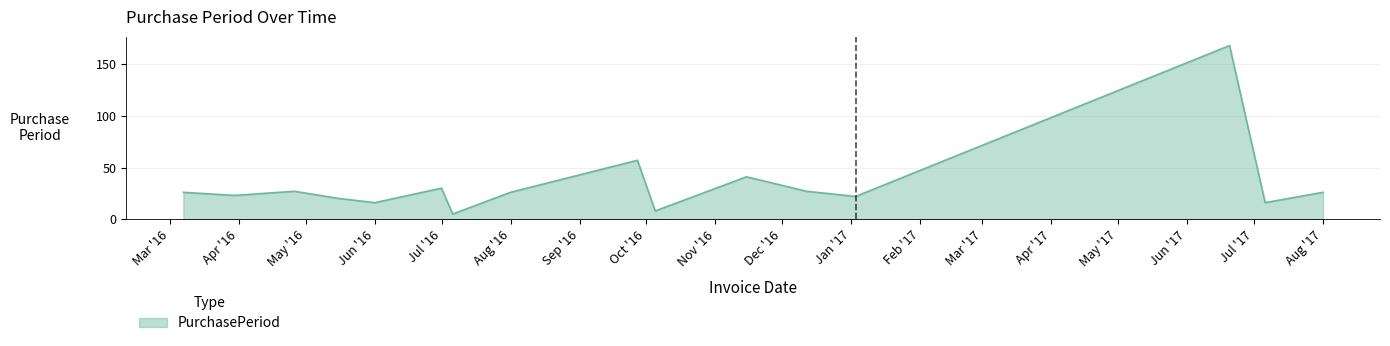

What is the minimum value shown in the chart?

5